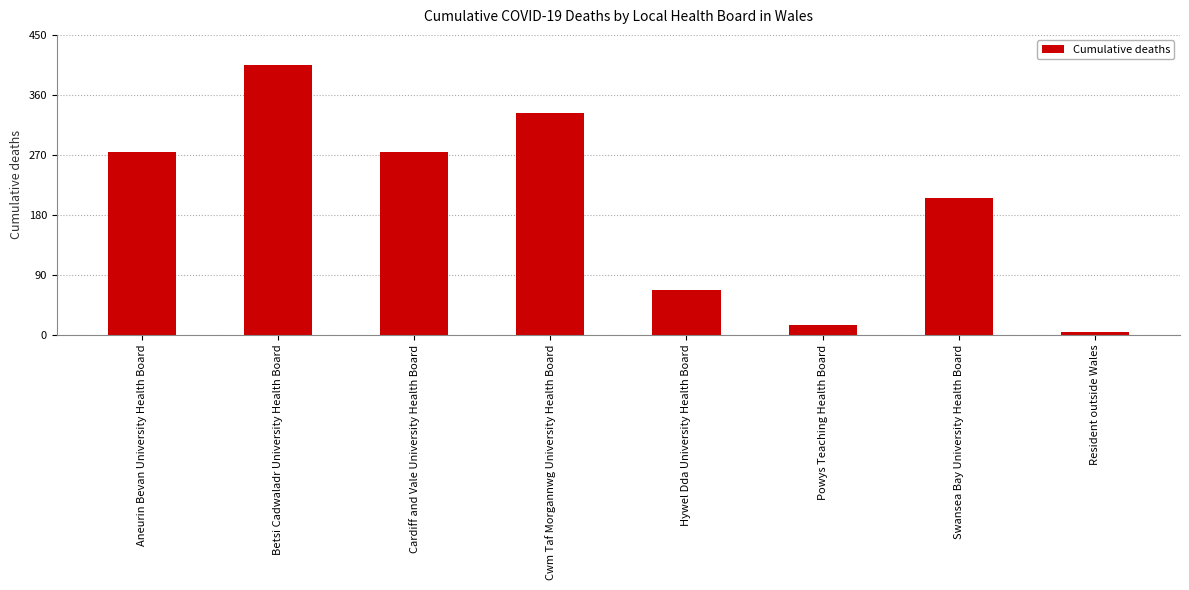

Which label corresponds to the largest value in the chart?

Betsi Cadwaladr University Health Board